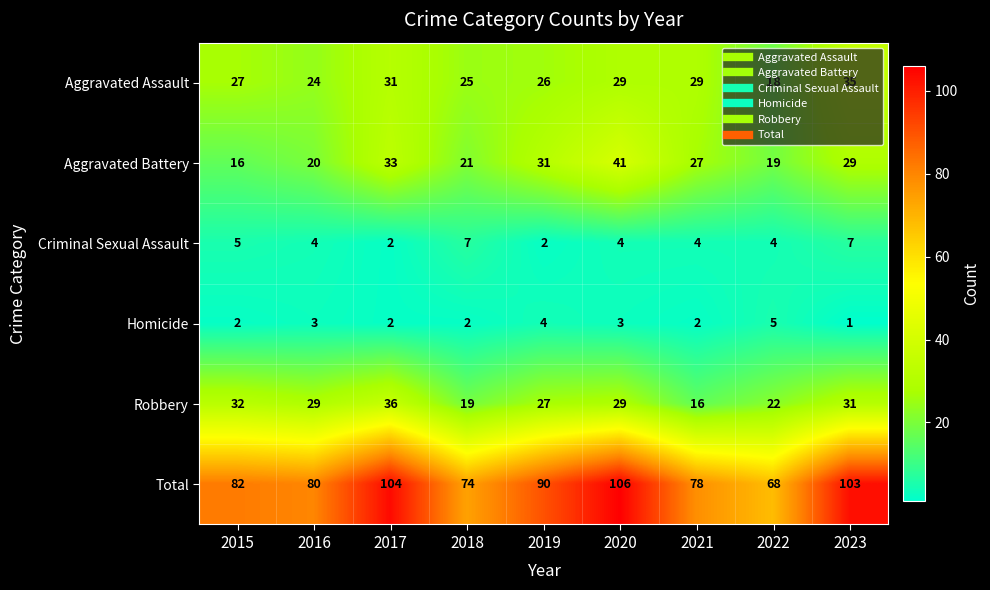

What is the difference between the highest and lowest values at 2018?

72